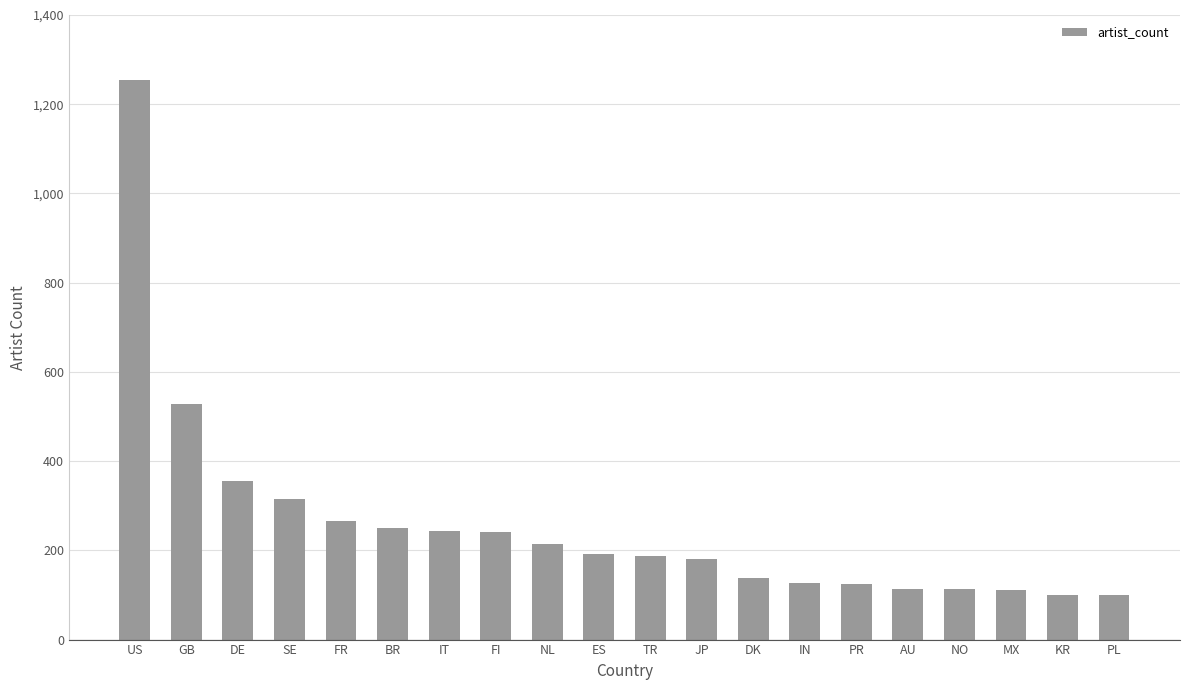

How many series are shown in this chart?

1